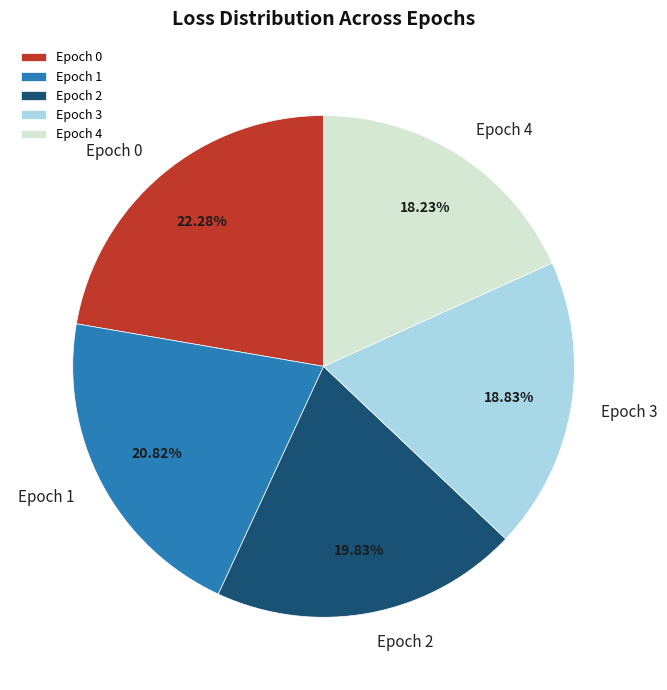

Do Epoch 2 and Epoch 3 together represent more than half of the pie?

No